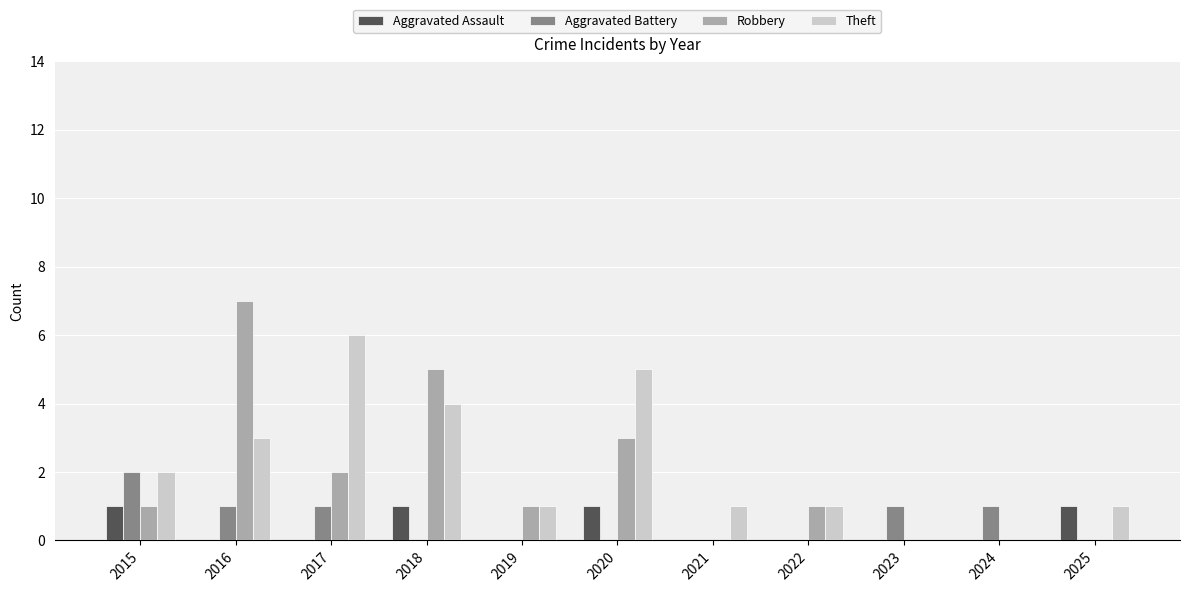

Is it true that Theft equals 1 at 2025?

True